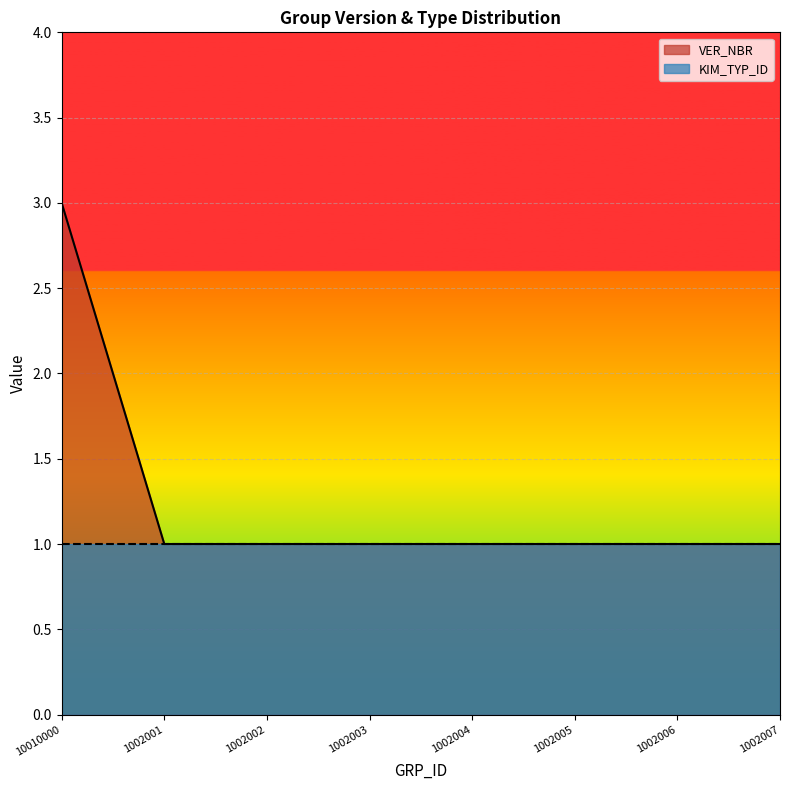

Which label corresponds to the largest value in the chart?

10010000